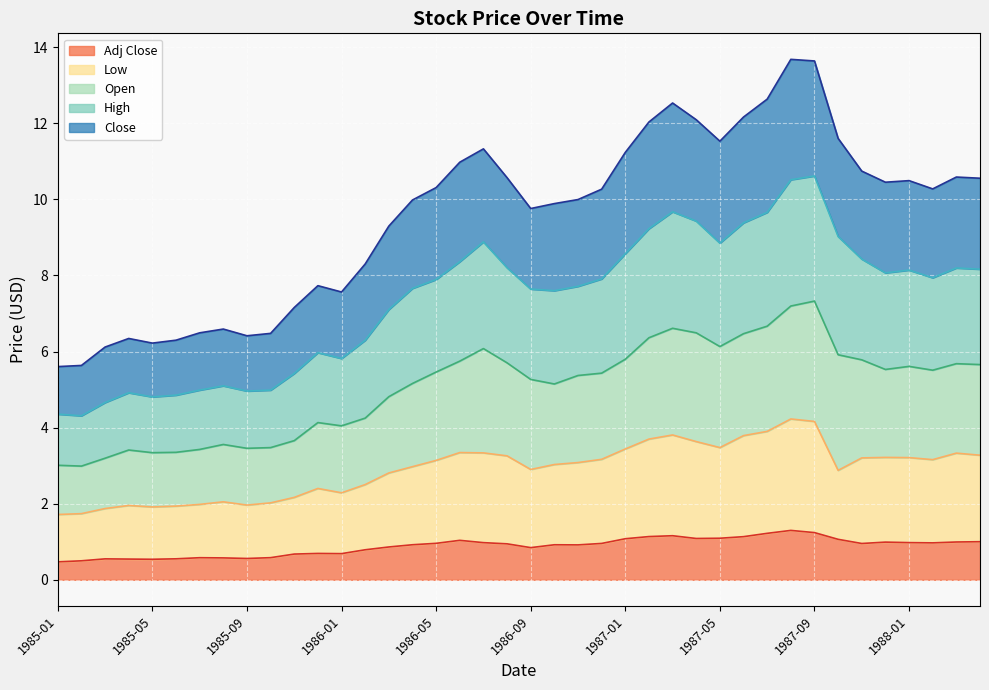

What is the total value across all series at 1987-09?

13.6